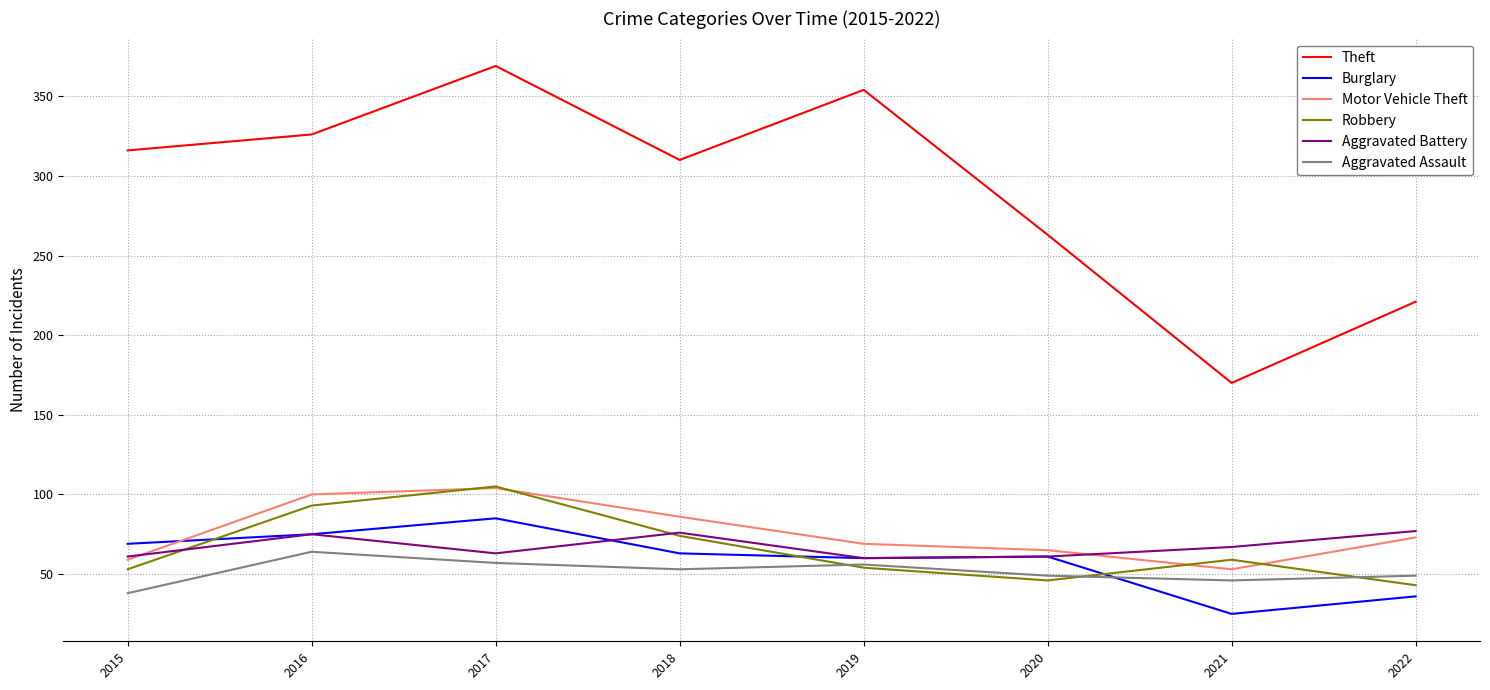

What are all the series names shown in the legend?

Theft, Burglary, Motor Vehicle Theft, Robbery, Aggravated Battery, Aggravated Assault